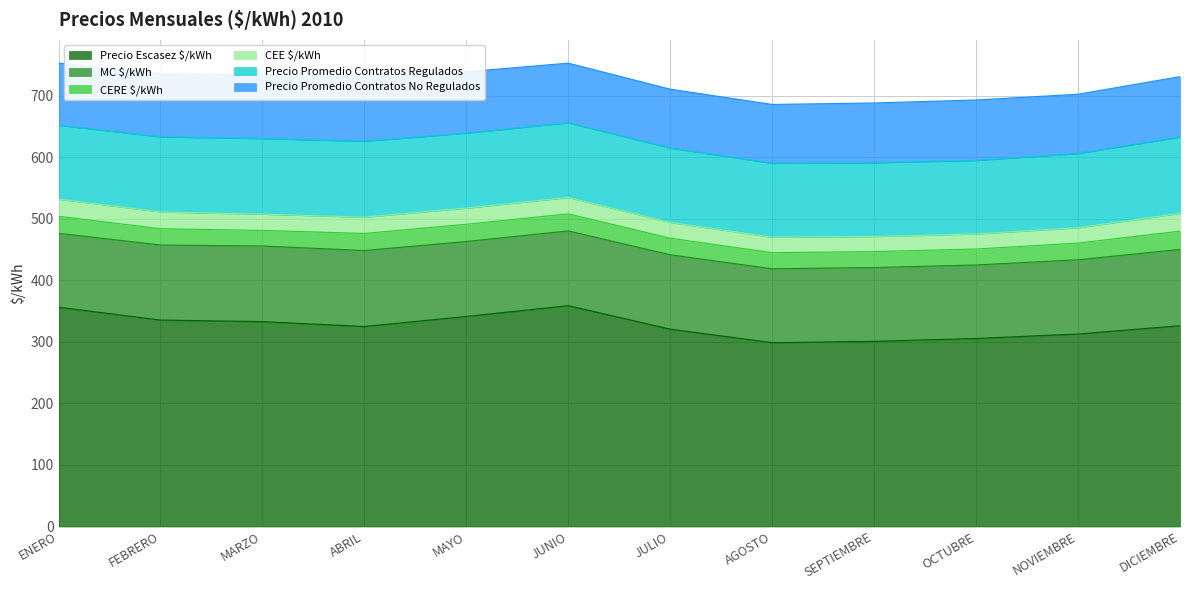

In MC $/kWh, how many points are lower than both neighbors (excluding endpoints)?

1